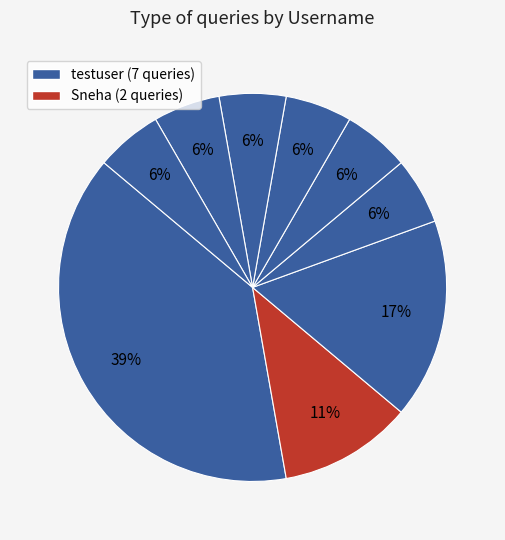

Which slice is the largest?

testuser